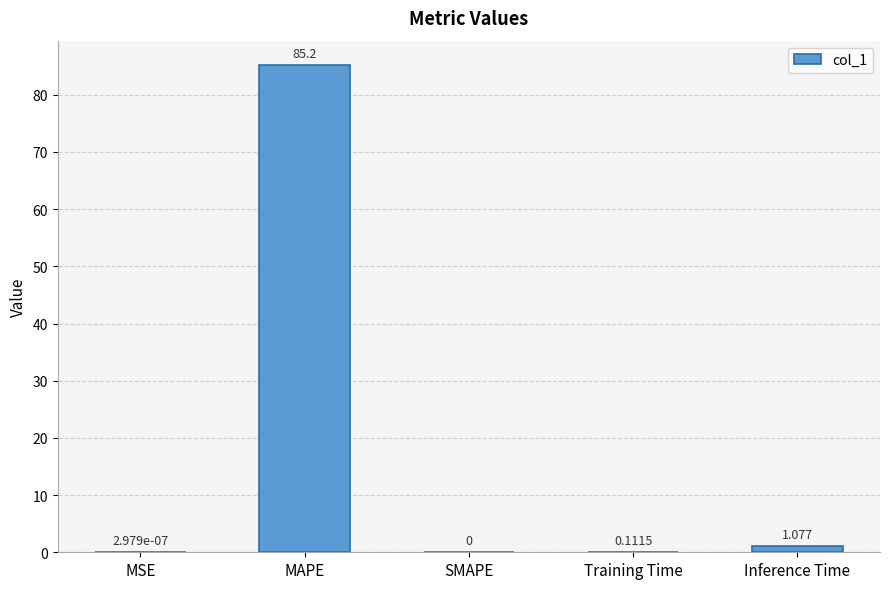

Between MSE and Training Time, which is larger?

Training Time